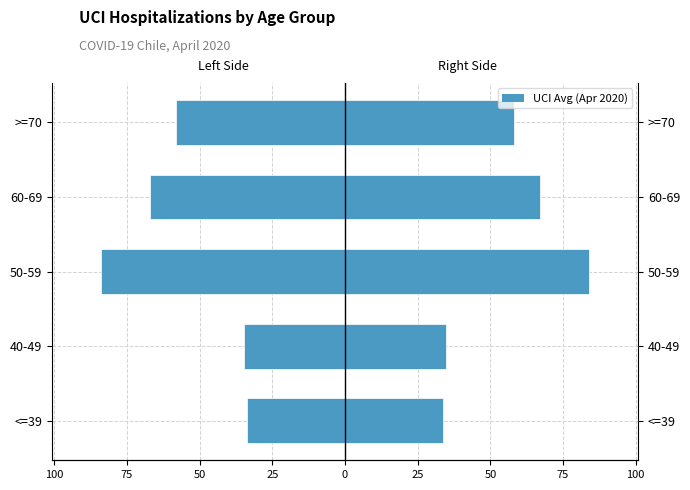

Are the bars grouped side by side (vs. stacked)?

Yes